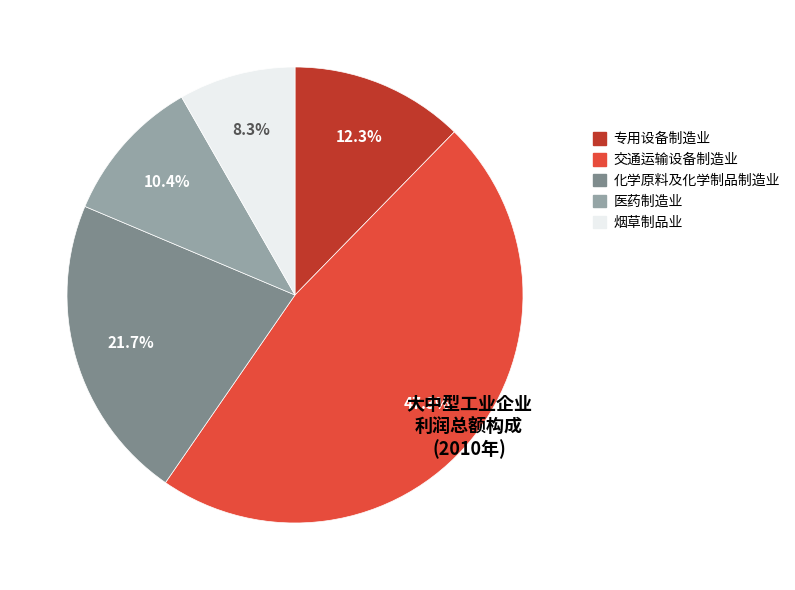

Is there a majority slice in this chart?

No